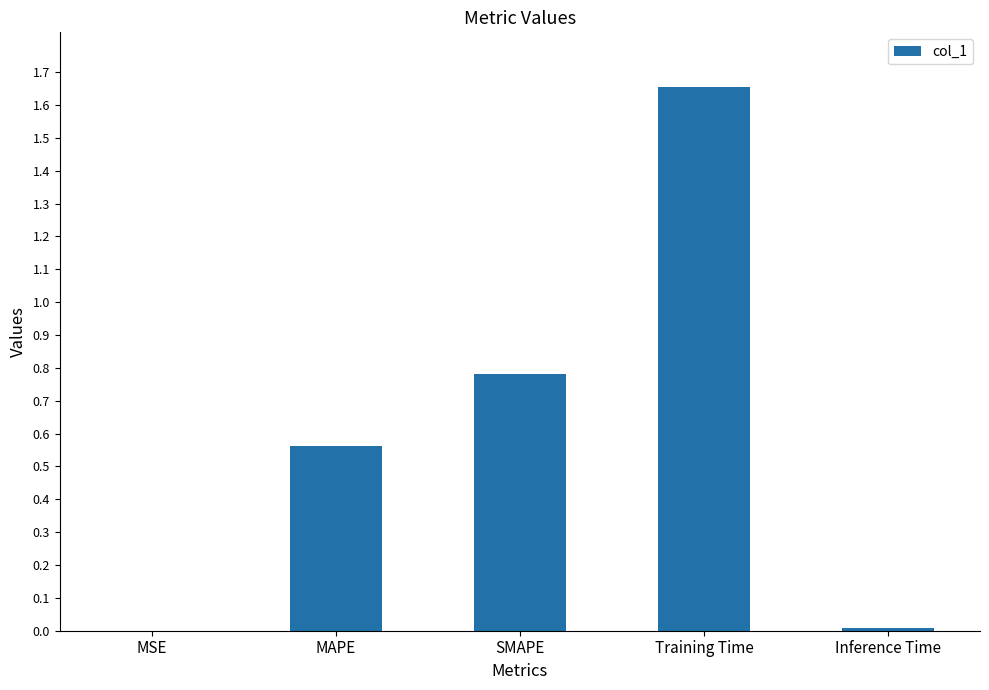

Are the bars grouped side by side (vs. stacked)?

No